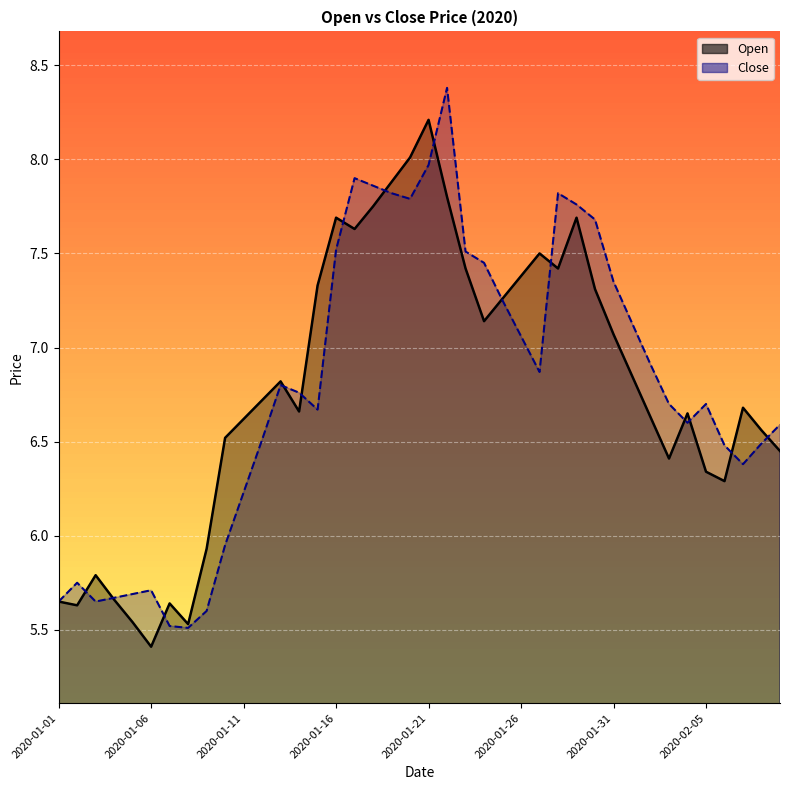

Which series has the widest spread of values?

Open